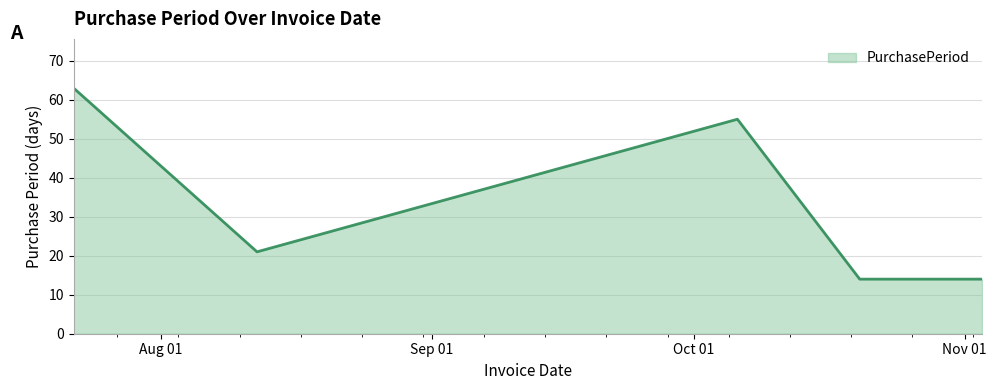

True or false: there are more than 1 points higher than both neighbors.

False